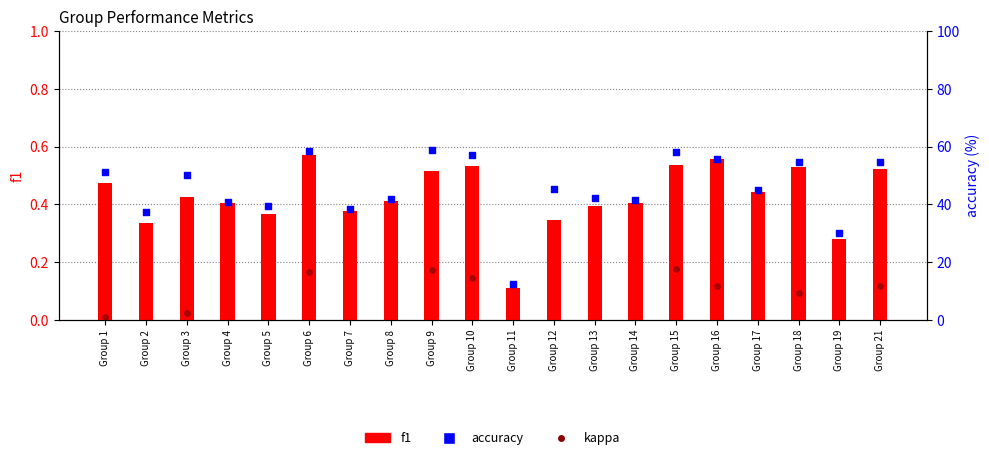

What are all the series names shown in the legend?

f1, kappa, accuracy